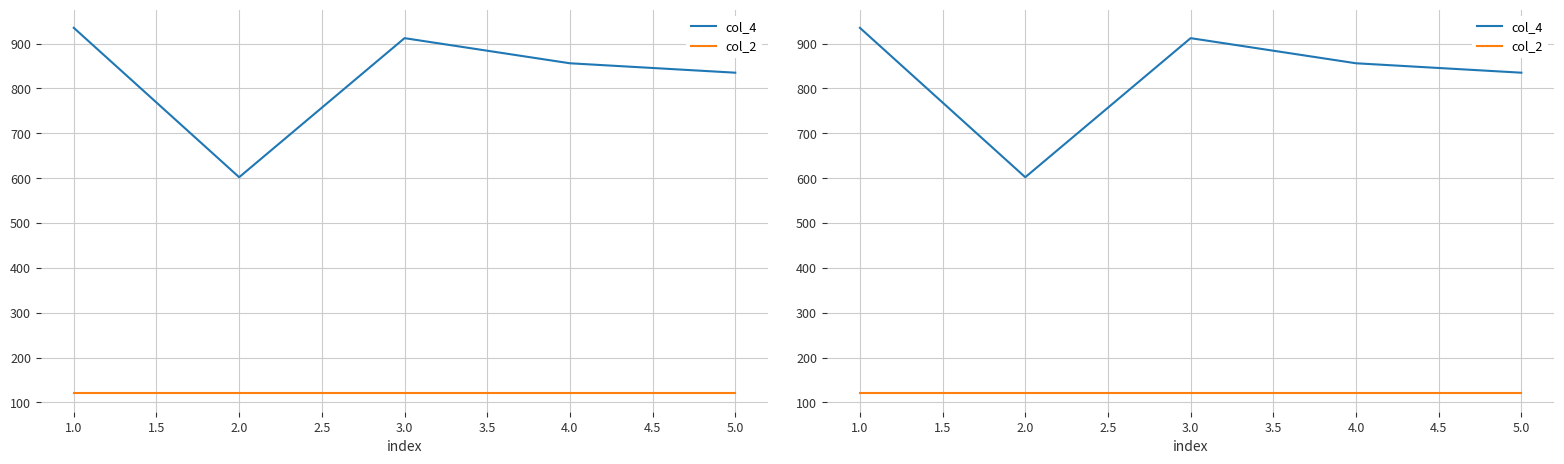

What is the difference between the col_4 values at 4.0 and 3.0?

56